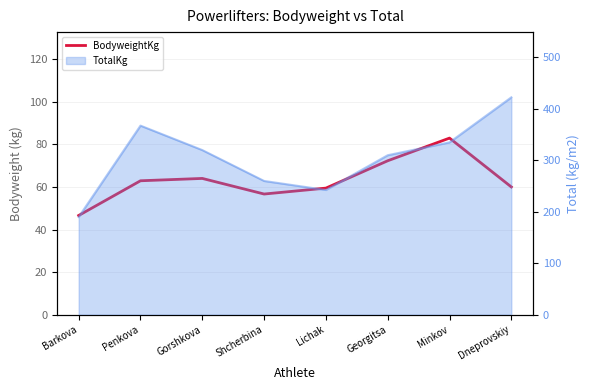

How many lines are shown in the chart?

1